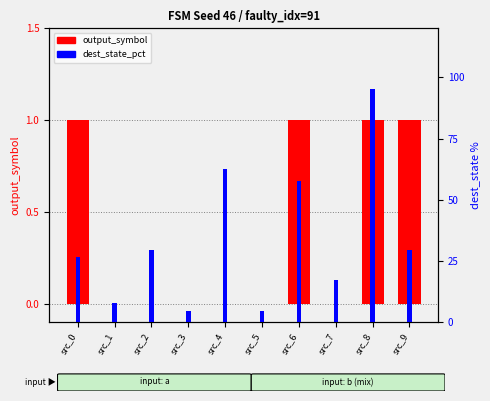

How many groups of bars are there?

10